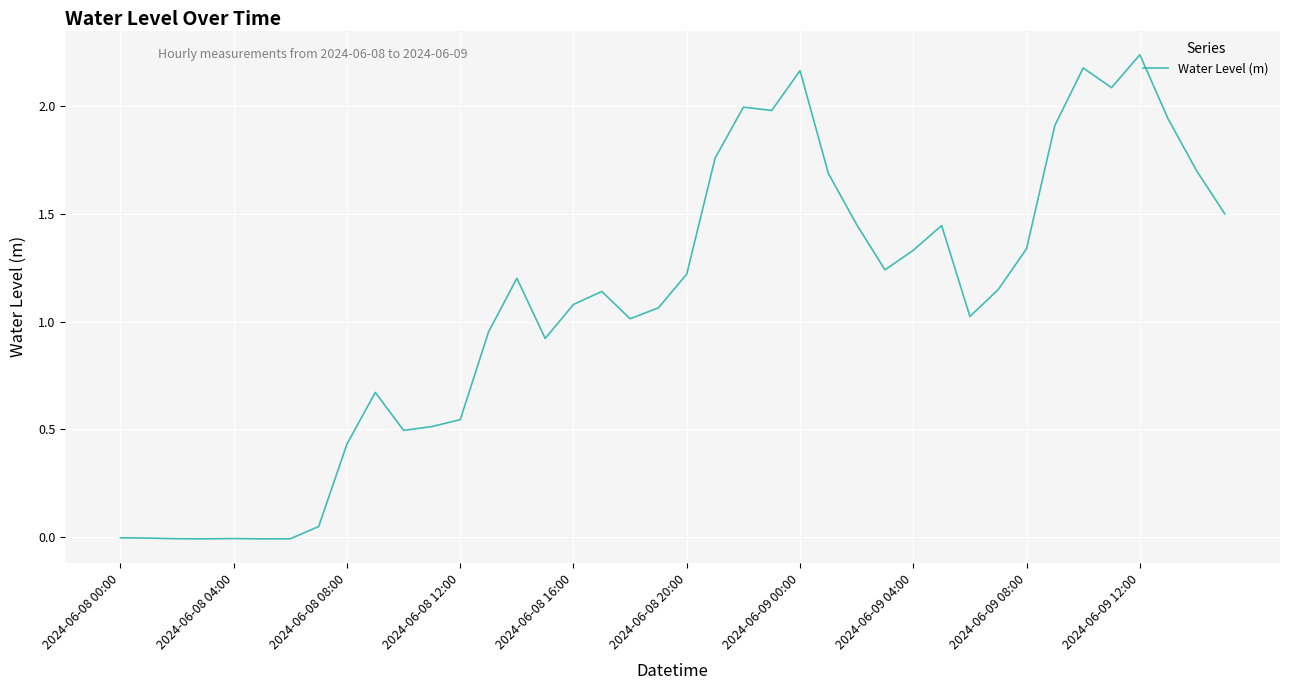

How many lines are shown in the chart?

1